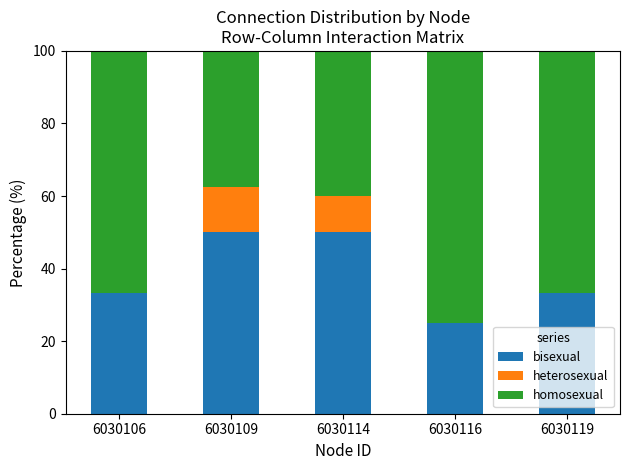

What is the total value across all series at 6030116?

100.0